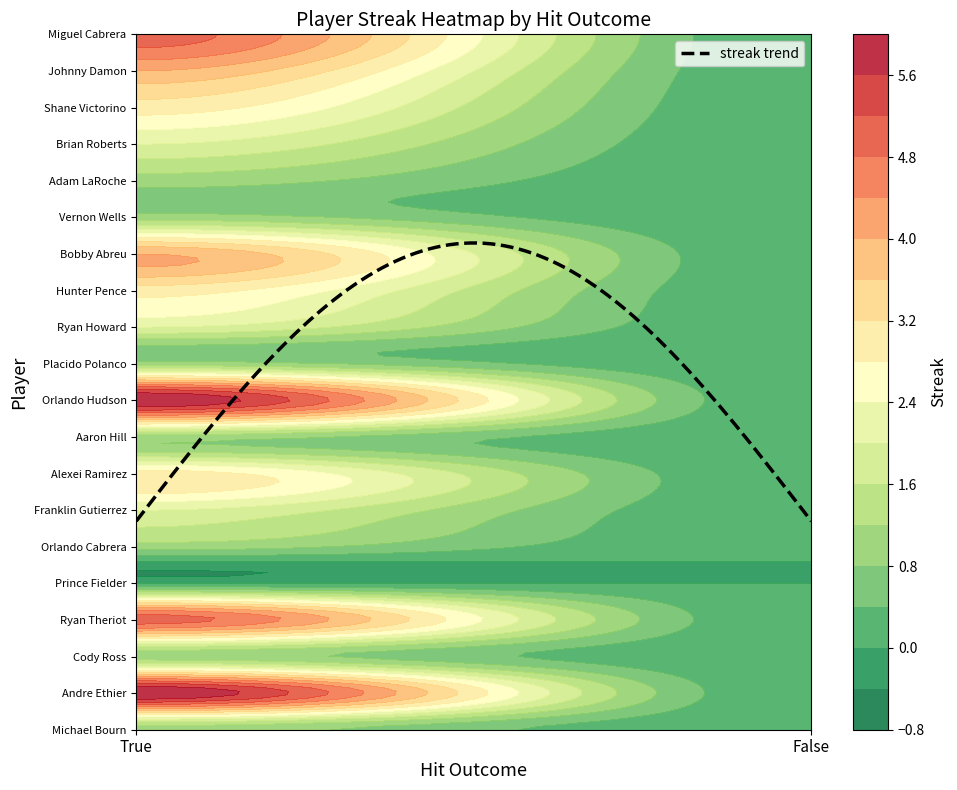

At which category is the sum across all series the highest?

True